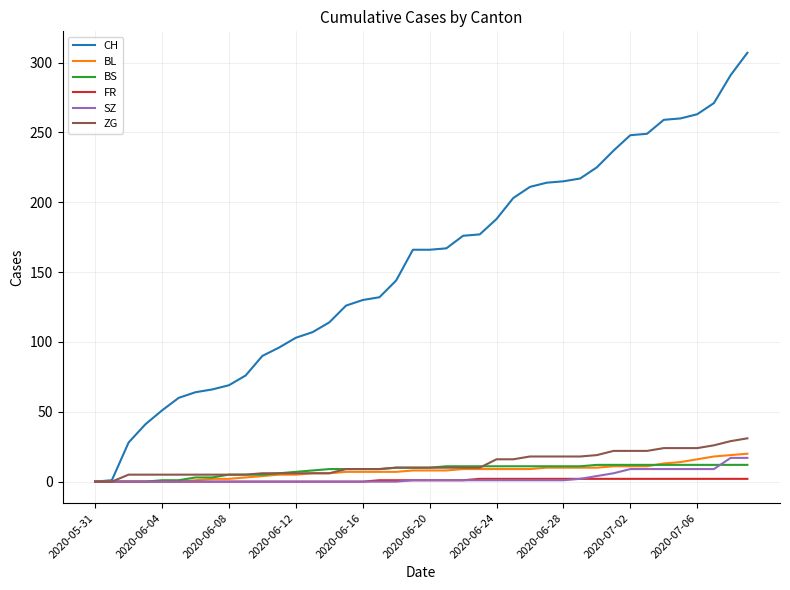

Which series has the largest total across all categories?

CH